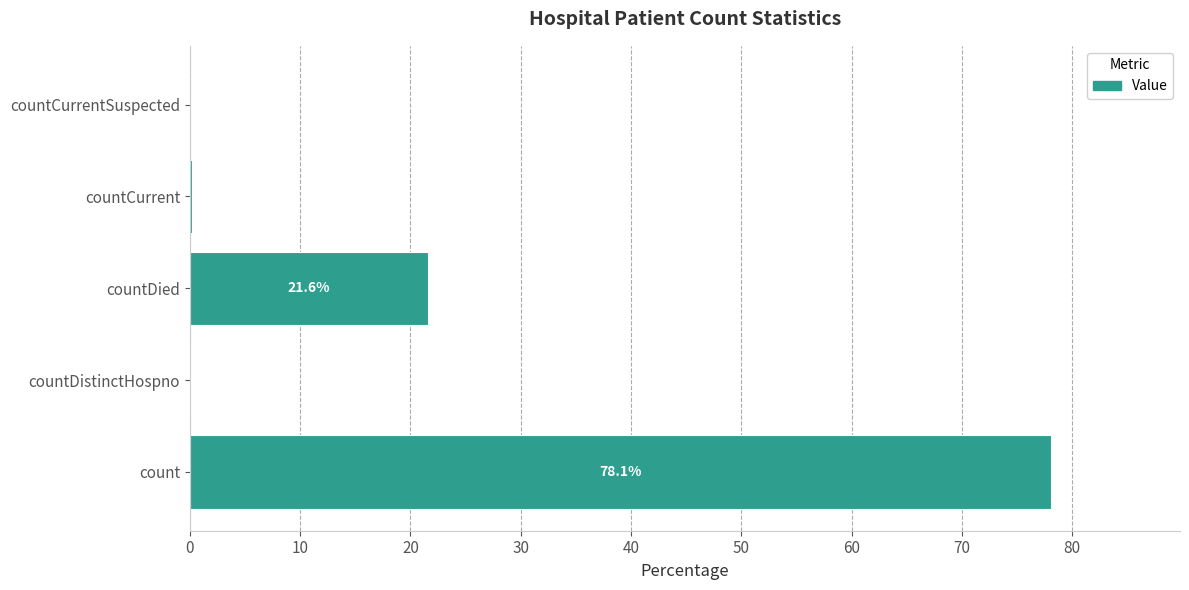

What is the average value?

20.0